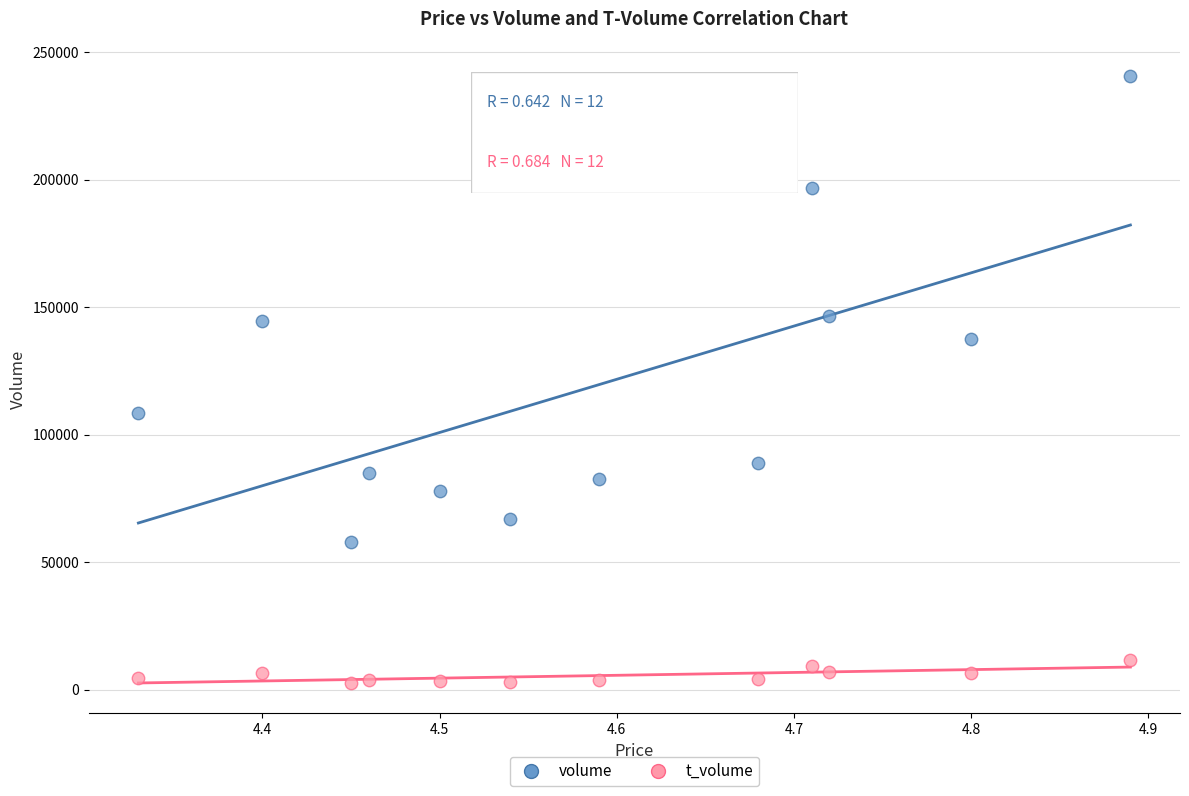

Across all data points, what is the range of Y values (max minus min)?

238060